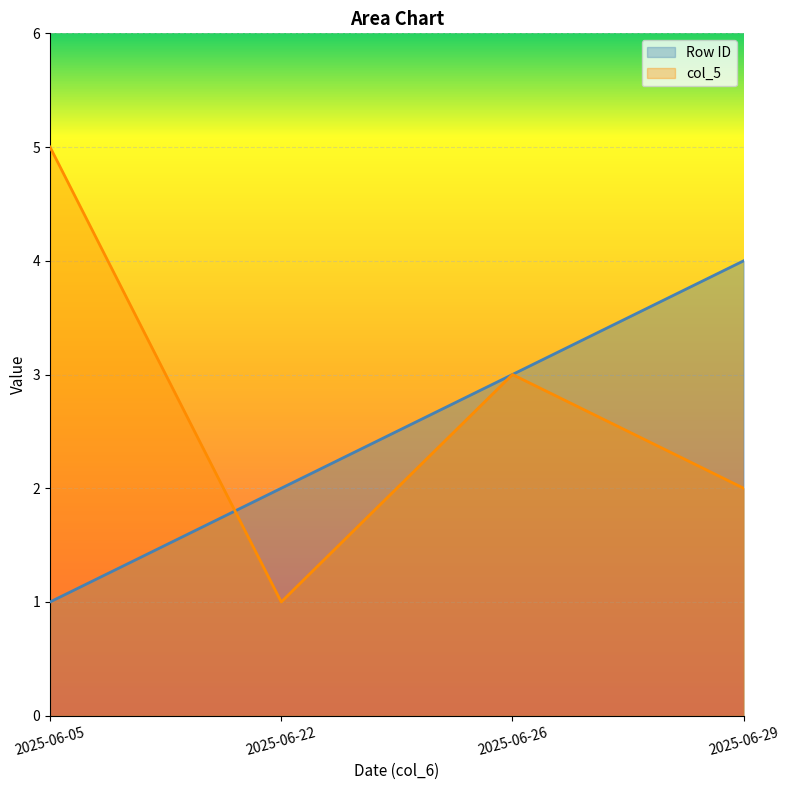

Rank the categories by col_5 value from lowest to highest.

2025-06-22, 2025-06-29, 2025-06-26, 2025-06-05